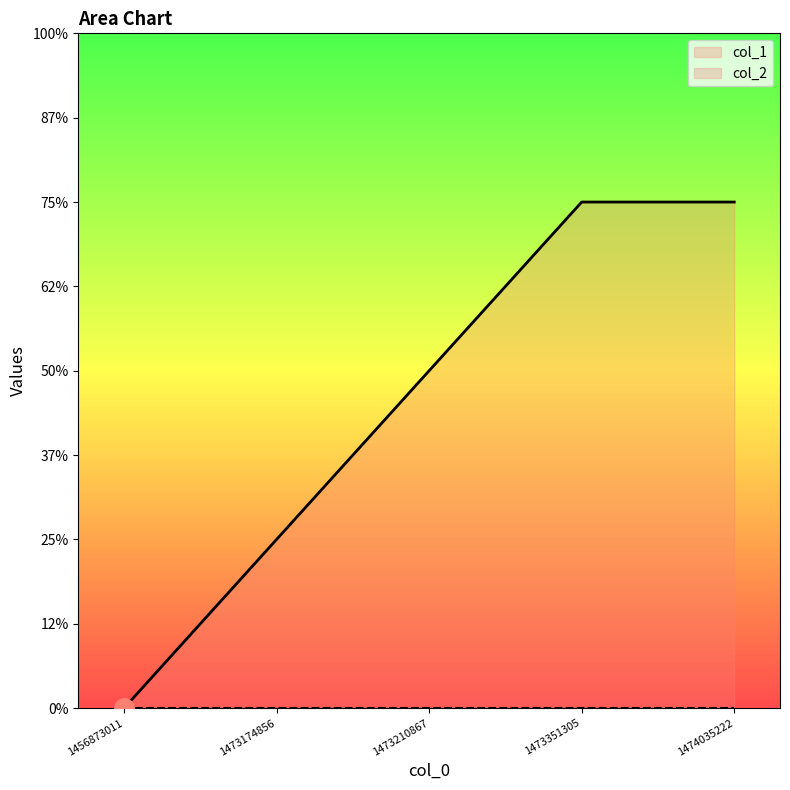

How many lines are shown in the chart?

1